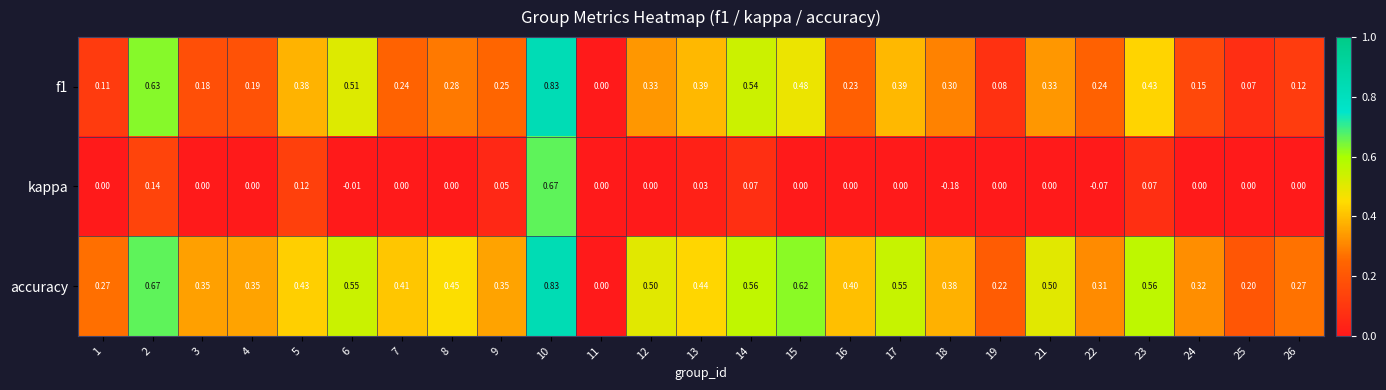

Which series has the largest total across all categories?

accuracy